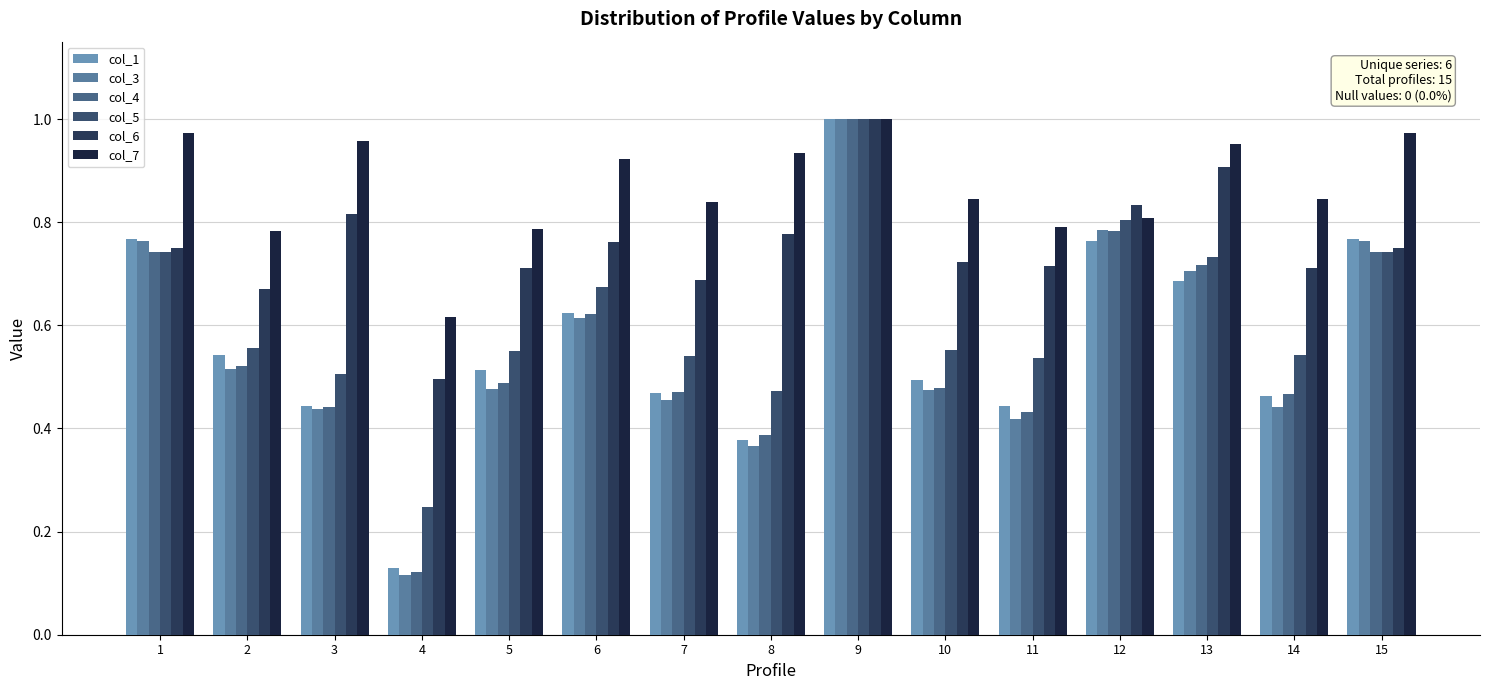

Reading left to right, extract all data points from this chart.

col_1: 1=0.8	2=0.5	3=0.4	4=0.1	5=0.5	6=0.6	7=0.5	8=0.4	9=1.0	10=0.5	11=0.4	12=0.8	13=0.7	14=0.5	15=0.8
col_3: 1=0.8	2=0.5	3=0.4	4=0.1	5=0.5	6=0.6	7=0.5	8=0.4	9=1.0	10=0.5	11=0.4	12=0.8	13=0.7	14=0.4	15=0.8
col_4: 1=0.7	2=0.5	3=0.4	4=0.1	5=0.5	6=0.6	7=0.5	8=0.4	9=1.0	10=0.5	11=0.4	12=0.8	13=0.7	14=0.5	15=0.7
col_5: 1=0.7	2=0.6	3=0.5	4=0.2	5=0.5	6=0.7	7=0.5	8=0.5	9=1.0	10=0.6	11=0.5	12=0.8	13=0.7	14=0.5	15=0.7
col_6: 1=0.7	2=0.7	3=0.8	4=0.5	5=0.7	6=0.8	7=0.7	8=0.8	9=1.0	10=0.7	11=0.7	12=0.8	13=0.9	14=0.7	15=0.7
col_7: 1=1.0	2=0.8	3=1.0	4=0.6	5=0.8	6=0.9	7=0.8	8=0.9	9=1.0	10=0.8	11=0.8	12=0.8	13=1.0	14=0.8	15=1.0